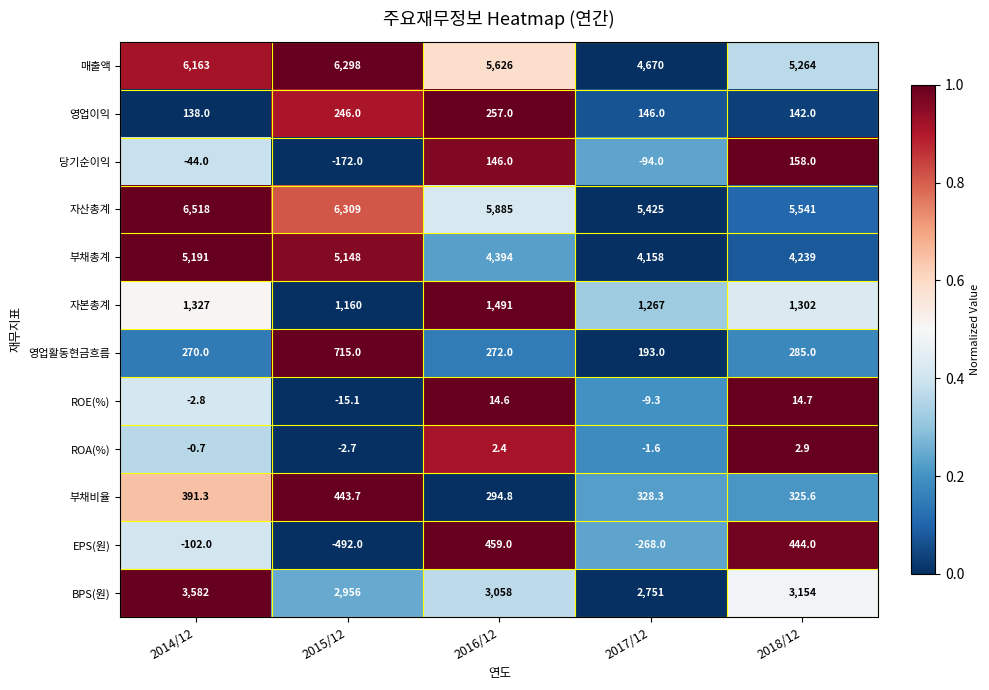

What is the difference between the maximum and second lowest values in the 영업이익 series?

115.0